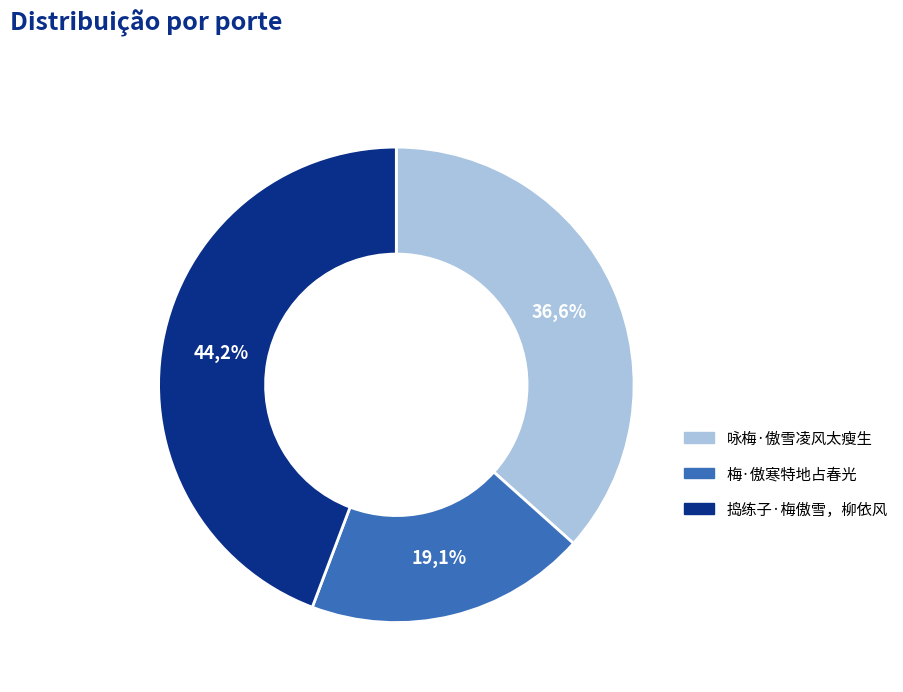

Which has a higher value, 梅·傲寒特地占春光 or 咏梅·傲雪凌风太瘦生?

咏梅·傲雪凌风太瘦生